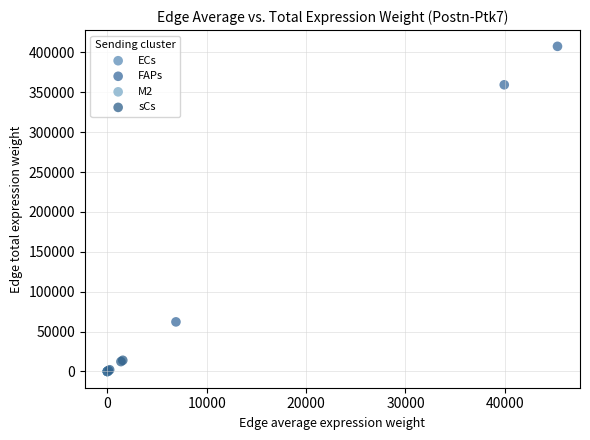

Which series has the widest spread of Y values?

FAPs